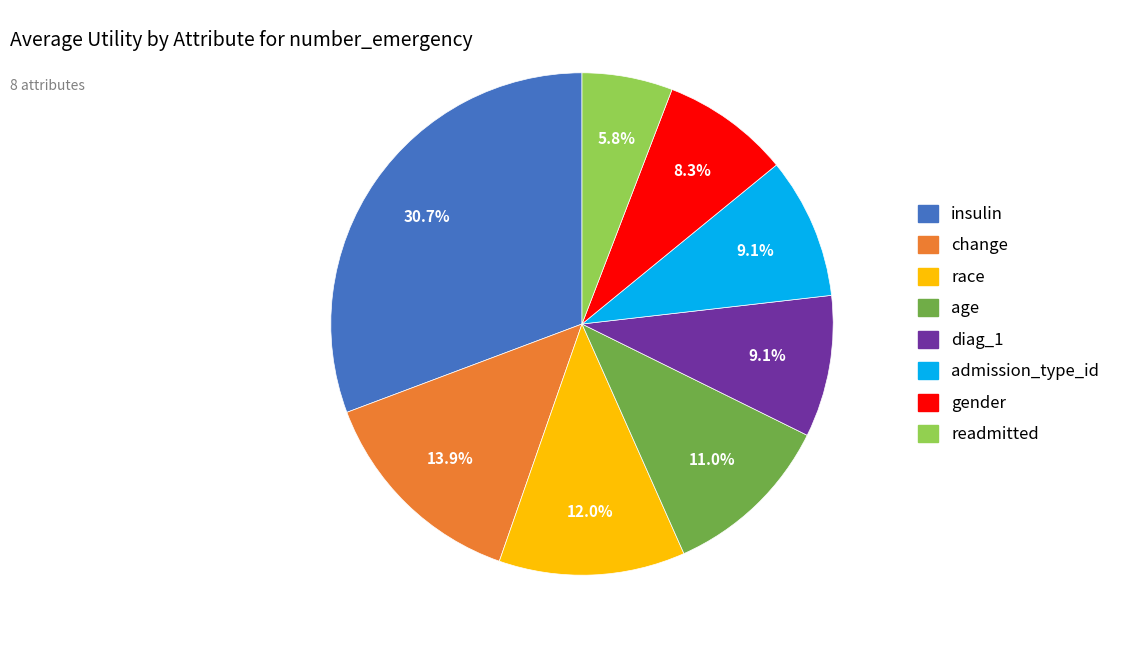

How many segments does this pie chart have?

8